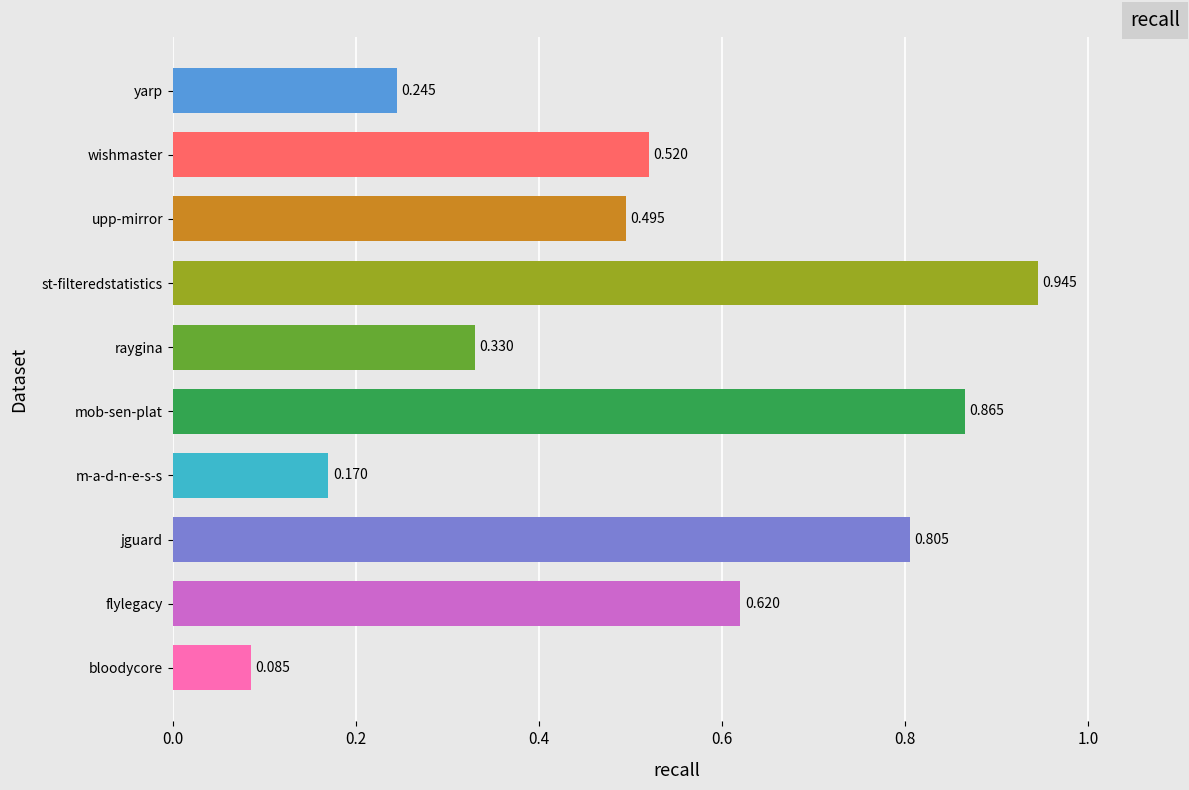

Which label corresponds to the largest value in the chart?

st-filteredstatistics